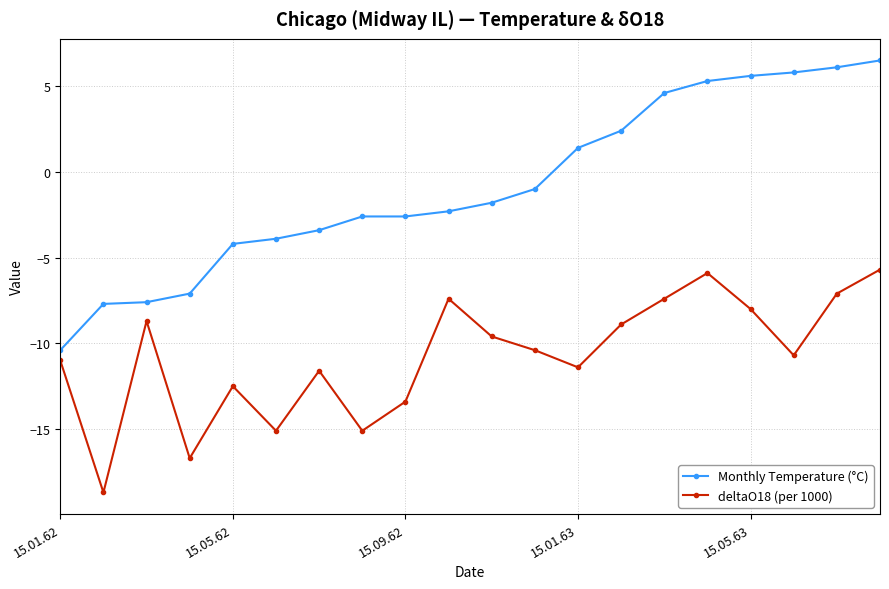

Which series has the largest range (max minus min)?

Monthly Temperature (°C)